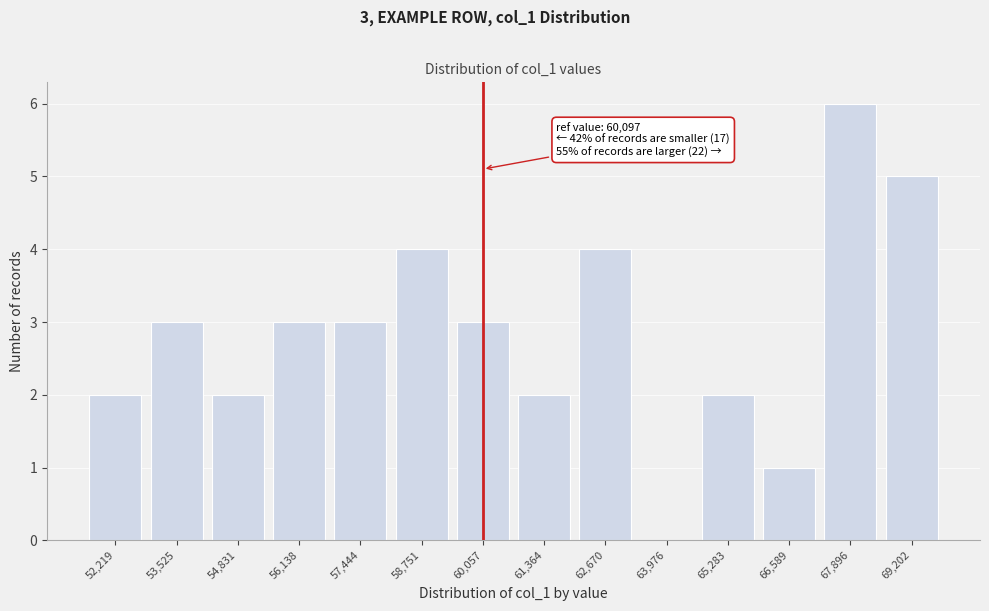

Reading left to right, transcribe all the data shown in this chart.

52,219=2	53,525=3	54,831=2	56,138=3	57,444=3	58,751=4	60,057=3	61,364=2	62,670=4	63,976=0	65,283=2	66,589=1	67,896=6	69,202=5